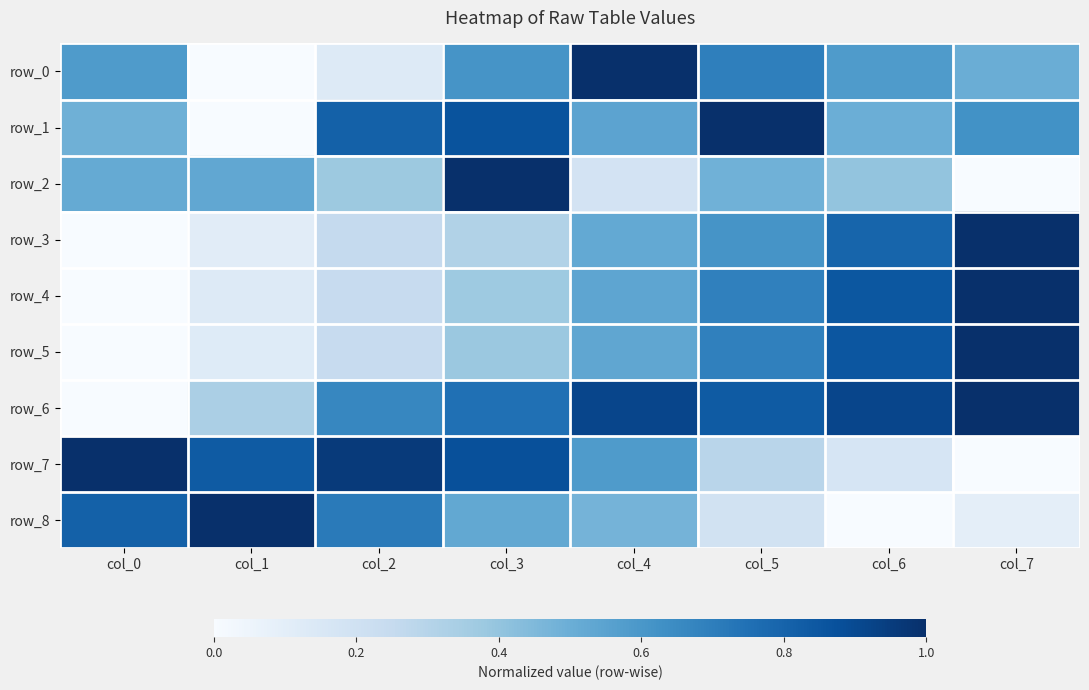

Rank the series by their maximum value, from lowest to highest.

row_0, row_1, row_2, row_3, row_4, row_5, row_6, row_7, row_8